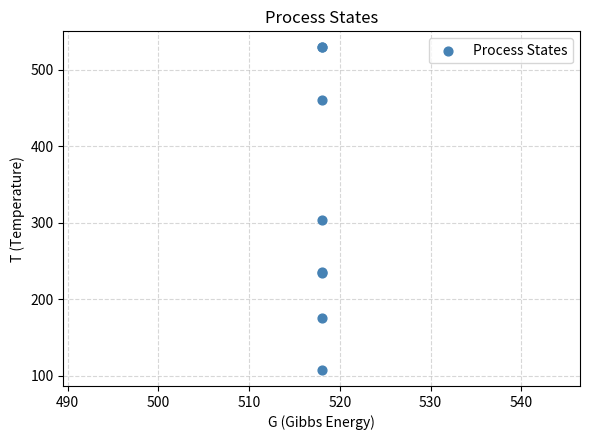

What Y value in the scatter plot is closest to 318?

303.0